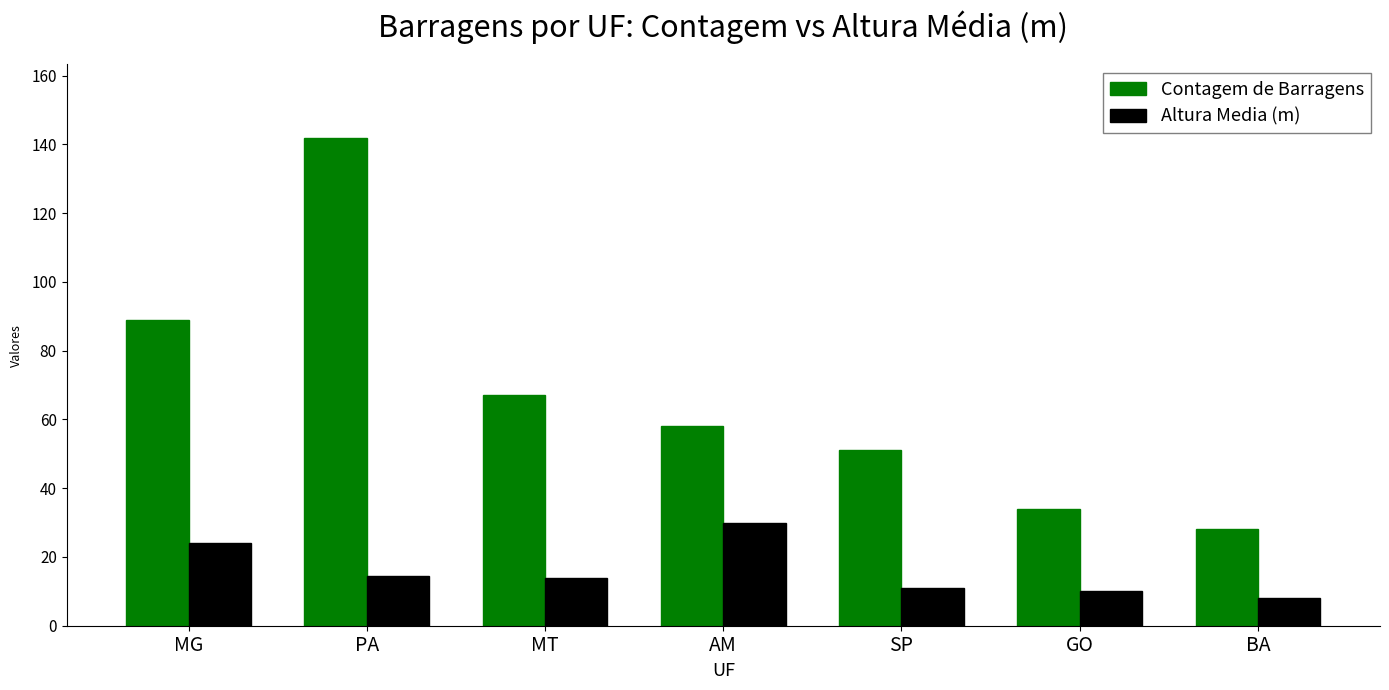

How many bars are there in total?

14